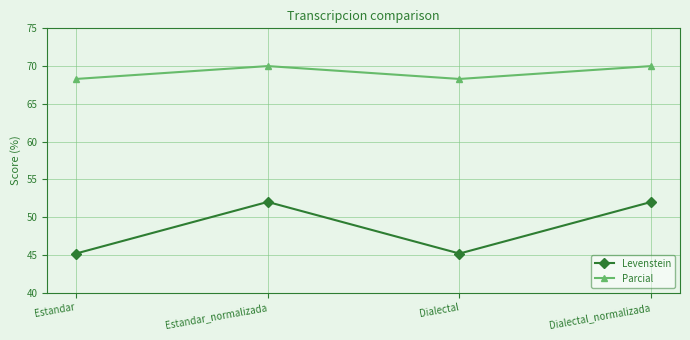

Rank the series by their average value, from lowest to highest.

Levenstein, Parcial